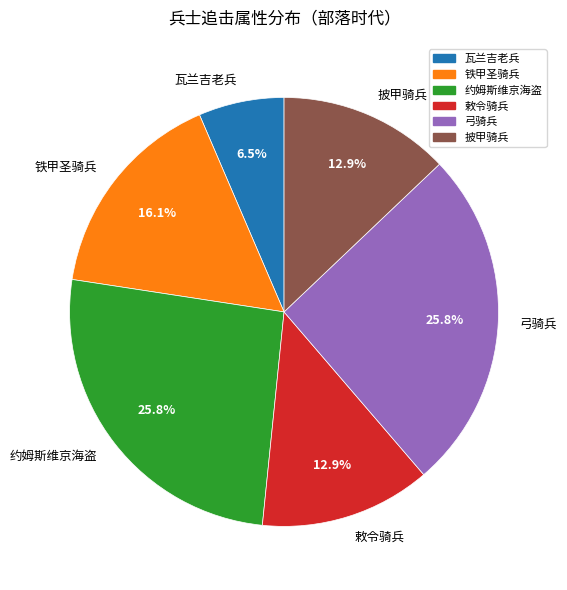

The 铁甲圣骑兵 slice represents 24% of the pie. True or false?

False